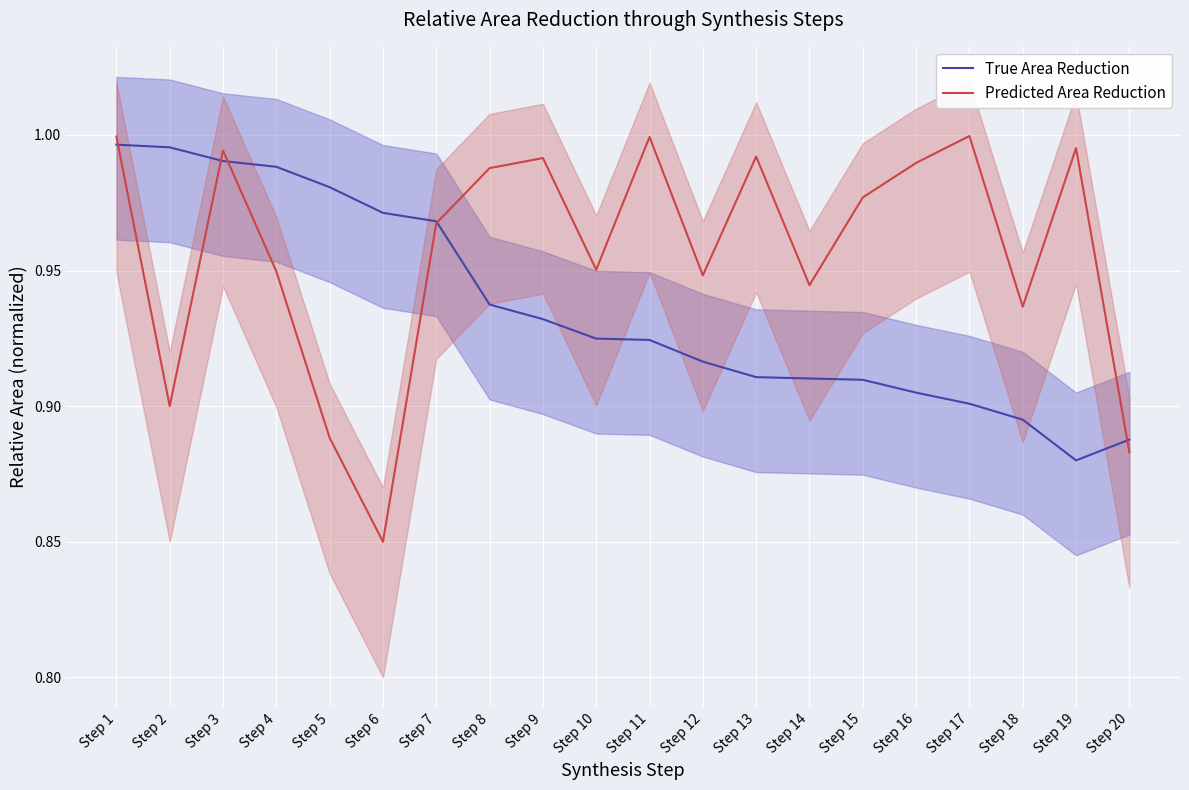

Rank the categories by Predicted Area Reduction value from lowest to highest.

Step 6, Step 20, Step 5, Step 2, Step 18, Step 14, Step 12, Step 4, Step 10, Step 7, Step 15, Step 8, Step 16, Step 9, Step 13, Step 3, Step 19, Step 11, Step 1, Step 17